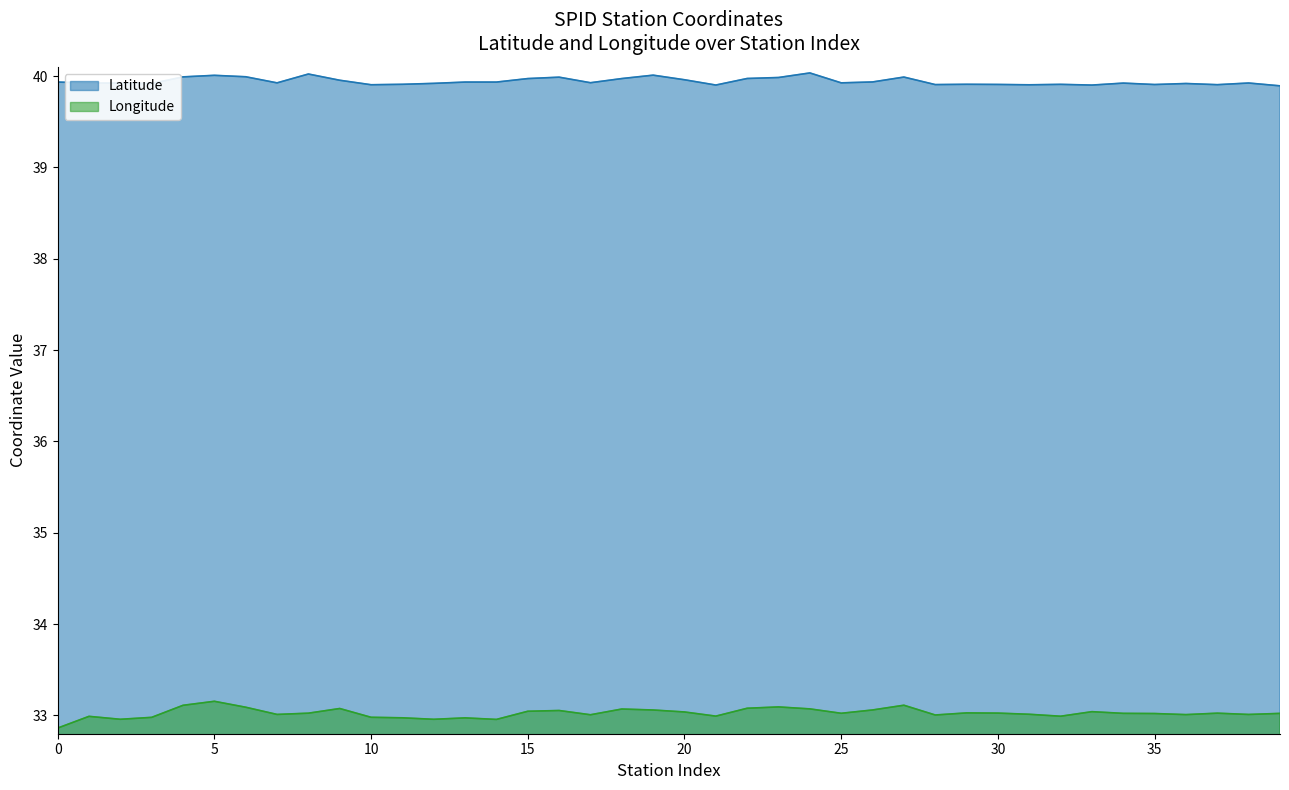

How many lines are shown in the chart?

2